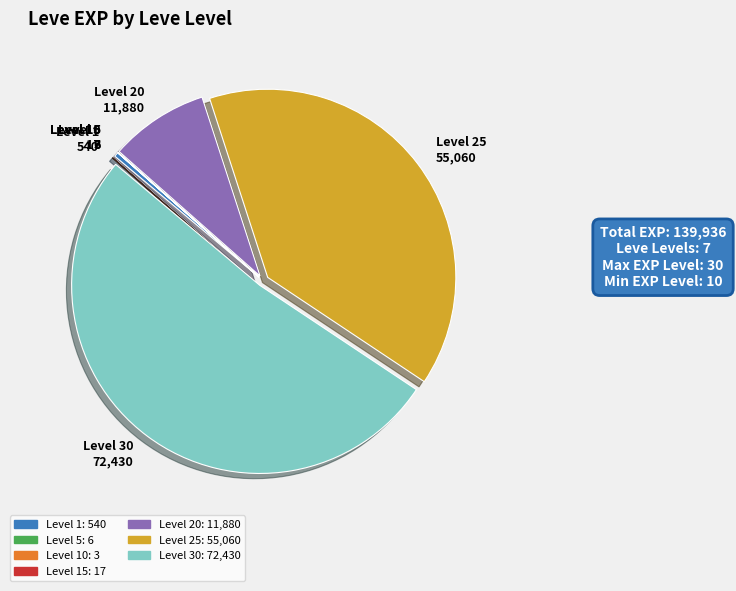

Is there any slice that represents more than half of the pie?

Yes